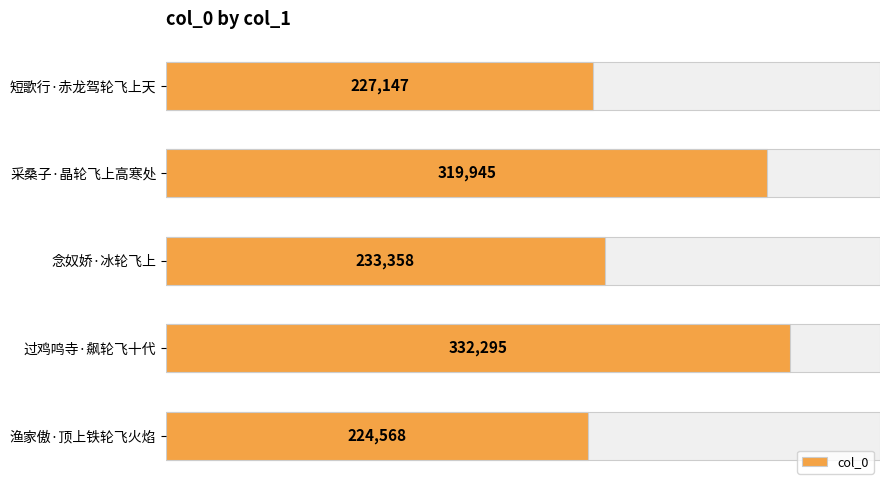

What is the change in value from 采桑子·晶轮飞上高寒处 to 渔家傲·顶上铁轮飞火焰?

-95377